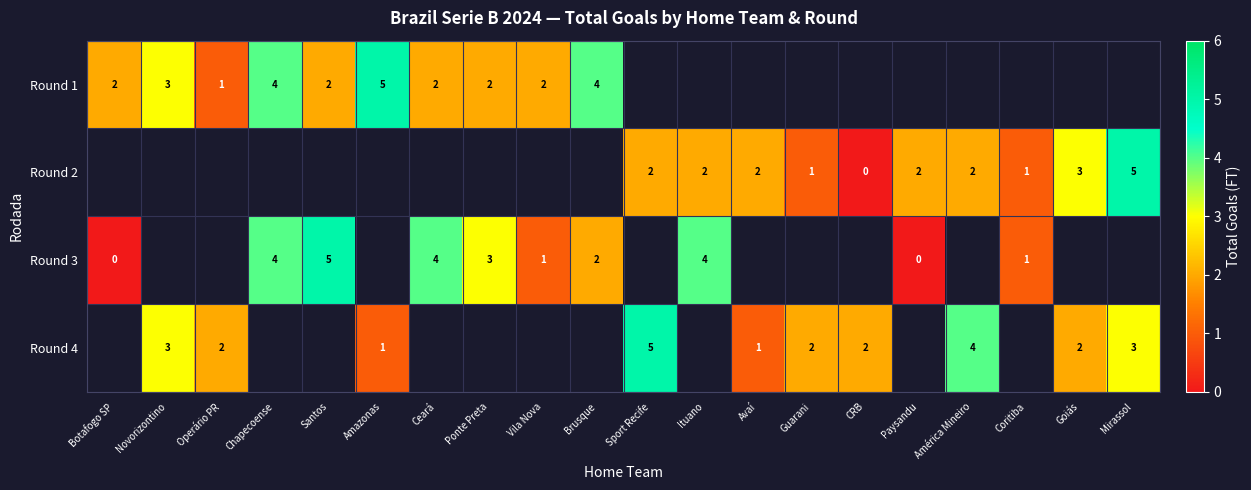

The Round 1 series shows 5 at Amazonas. True or false?

True